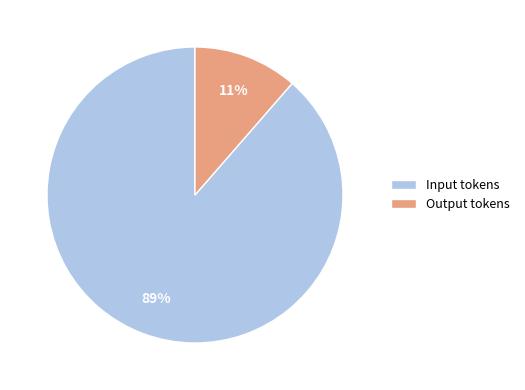

Rank the categories by value from highest to lowest.

Input tokens, Output tokens